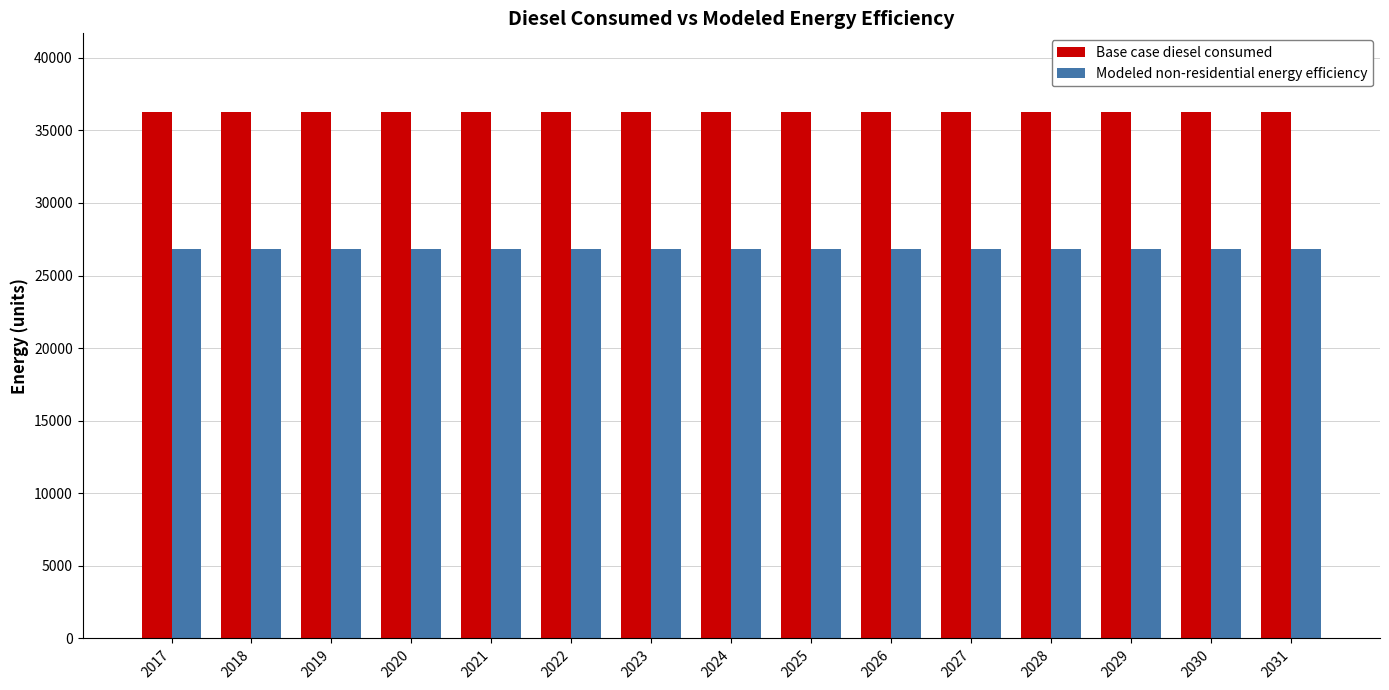

List the series in order of their overall mean, lowest first.

Modeled non-residential energy efficiency, Base case diesel consumed